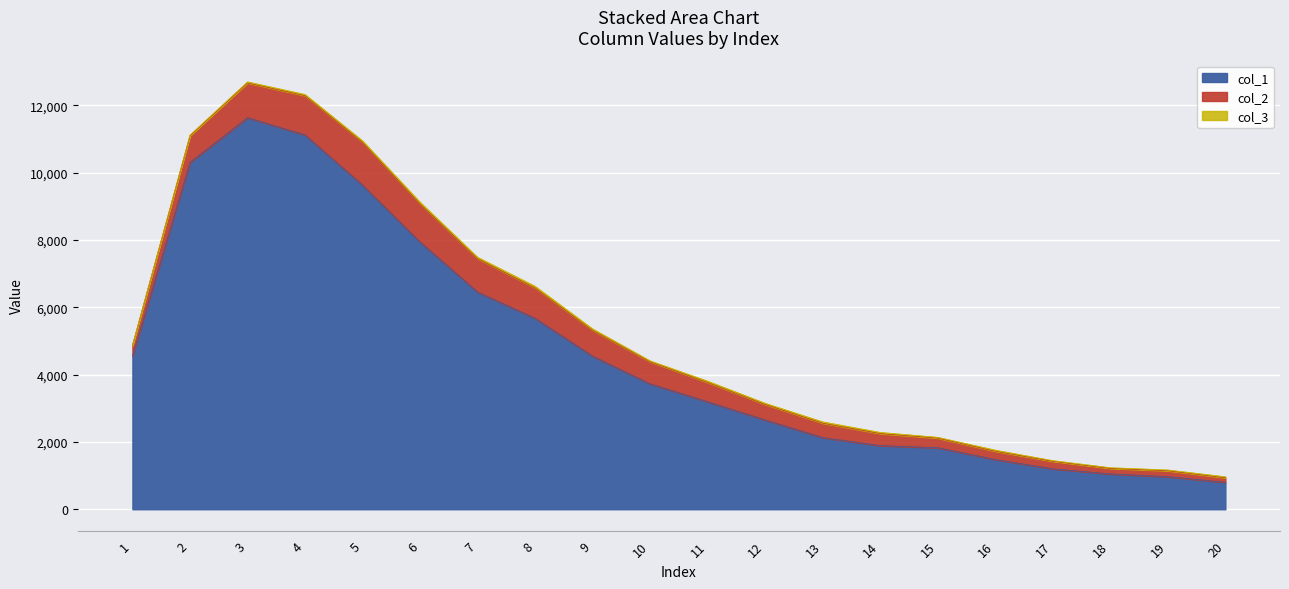

Reading left to right, extract all data points from this chart.

col_1: 1=4554	2=10303	3=11631	4=11118	5=9627	6=7937	7=6452	8=5673	9=4547	10=3725	11=3194	12=2653	13=2129	14=1891	15=1828	16=1478	17=1202	18=1050	19=968	20=801
col_2: 1=312	2=789	3=1031	4=1165	5=1277	6=1135	7=993	8=901	9=768	10=656	11=571	12=460	13=427	14=357	15=285	16=245	17=222	18=163	19=176	20=133
col_3: 1=4	2=21	3=32	4=36	5=38	6=47	7=39	8=48	9=41	10=26	11=40	12=34	13=40	14=35	15=24	16=33	17=21	18=22	19=23	20=32